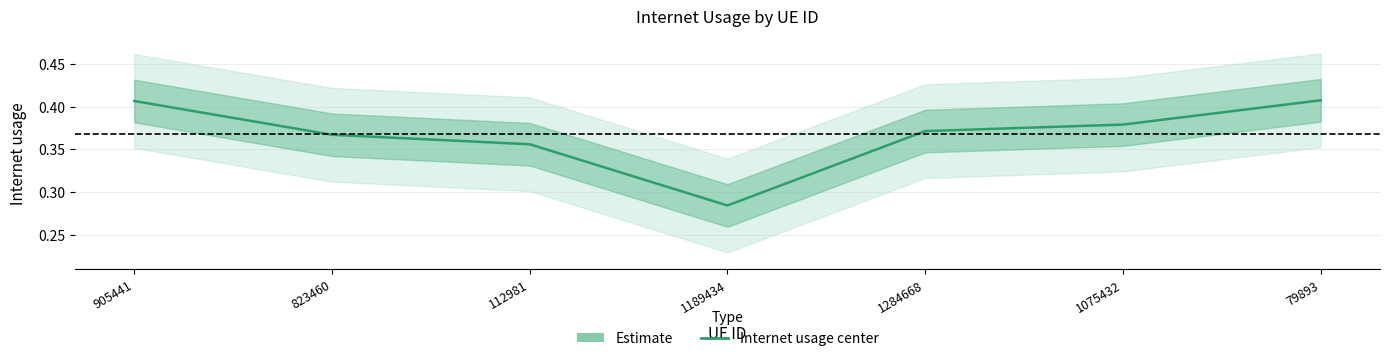

True or false: the data has more than 2 interior local peaks.

False